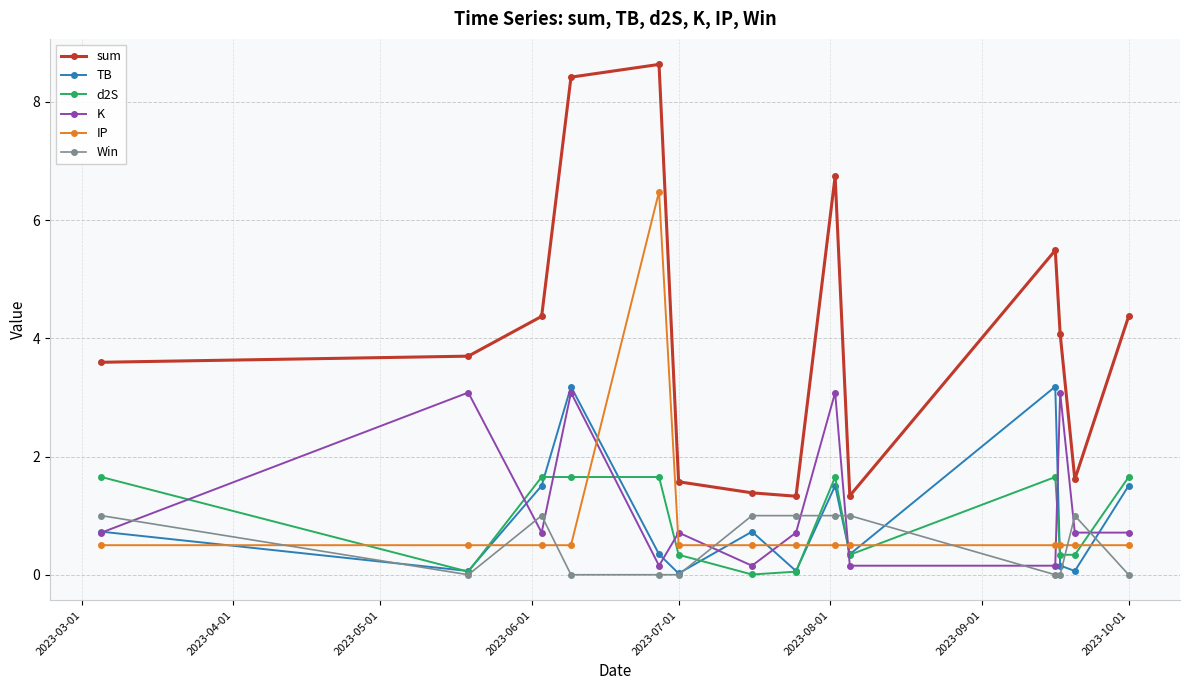

How many values in the sum series are below 4?

7